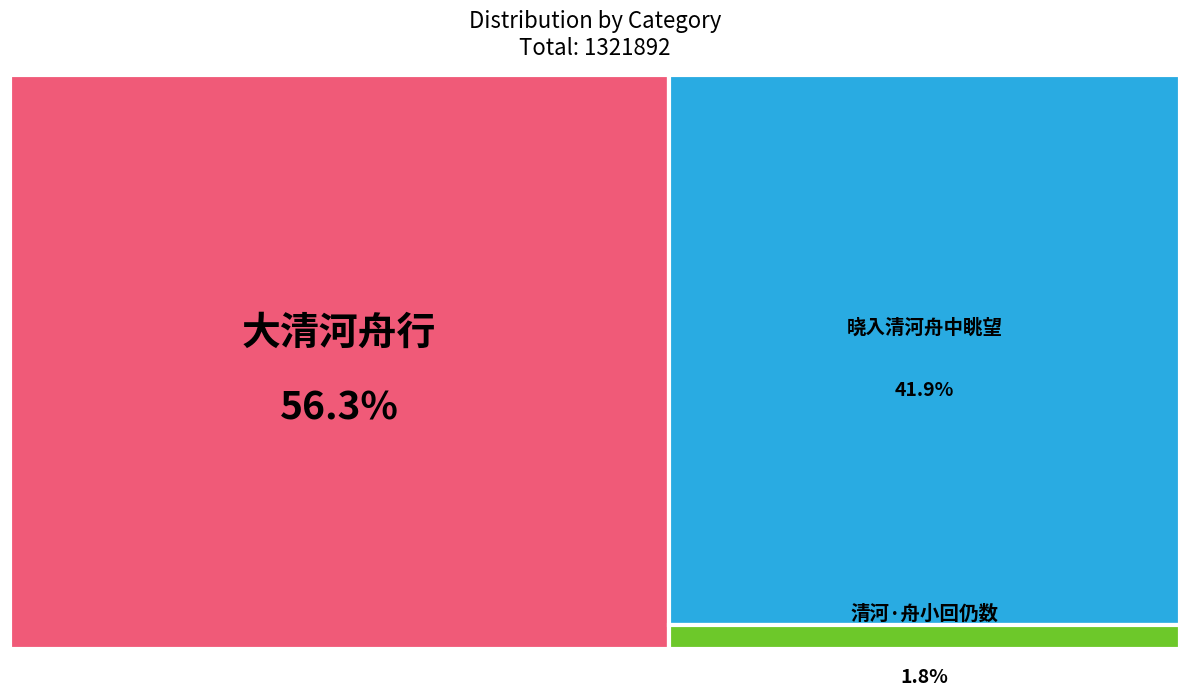

To the nearest percent, what portion does 大清河舟行 represent?

56%